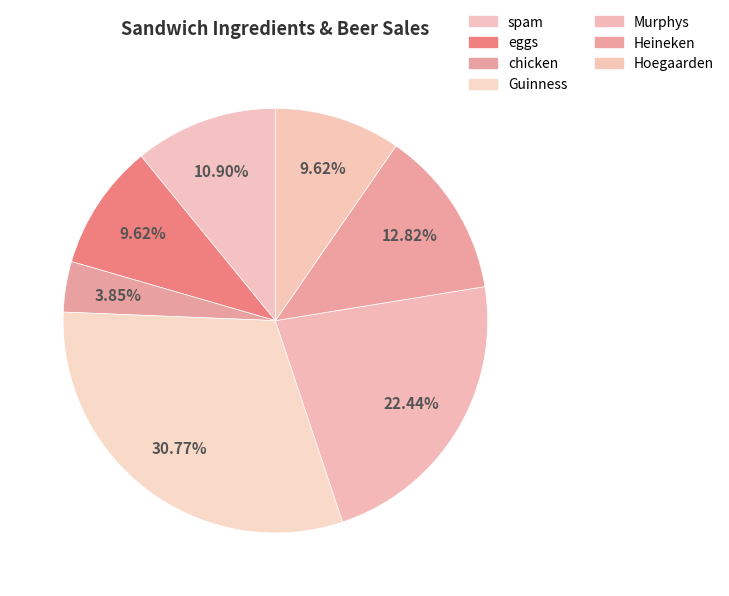

What is the smallest slice in the pie chart?

chicken